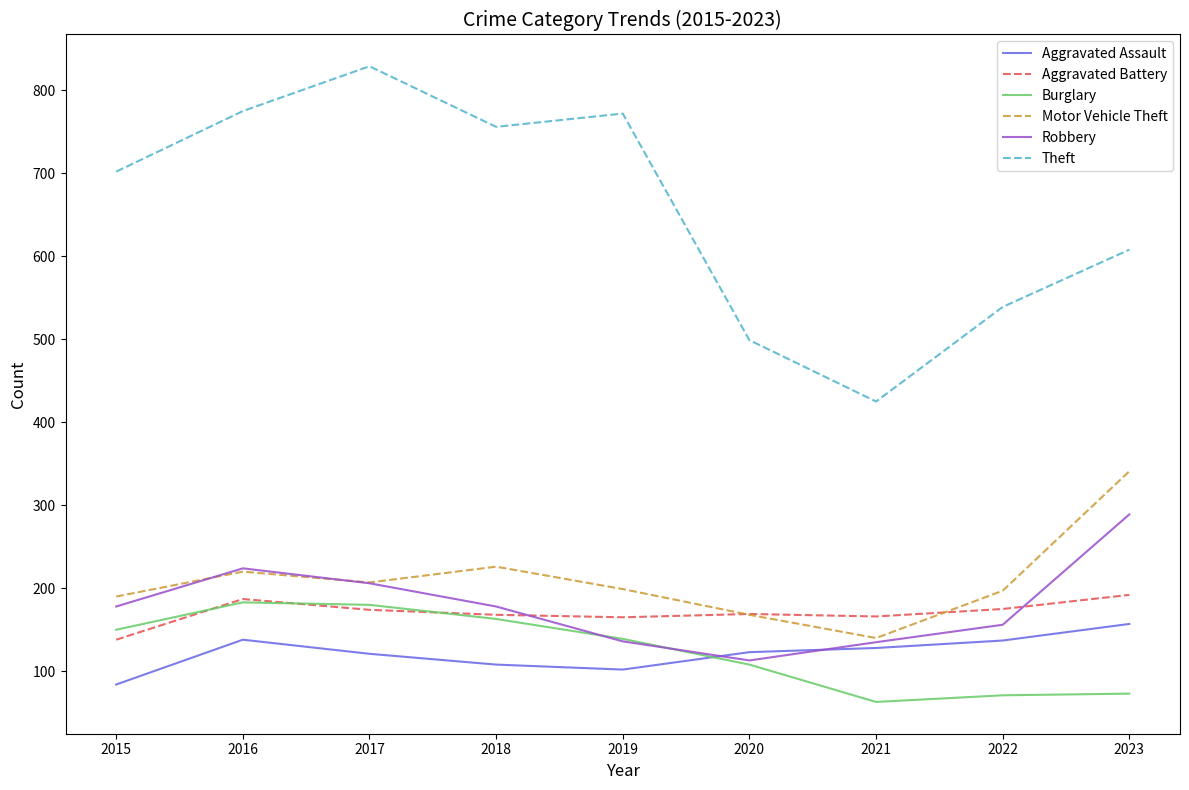

Count the number of data series in this chart.

6